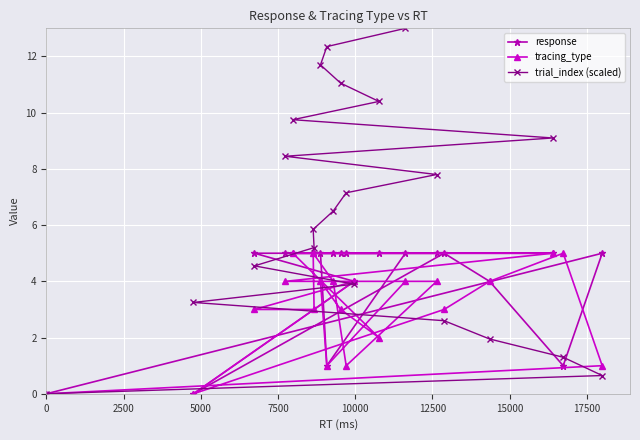

True or false: trial_index (scaled) and tracing_type intersect in this chart.

True